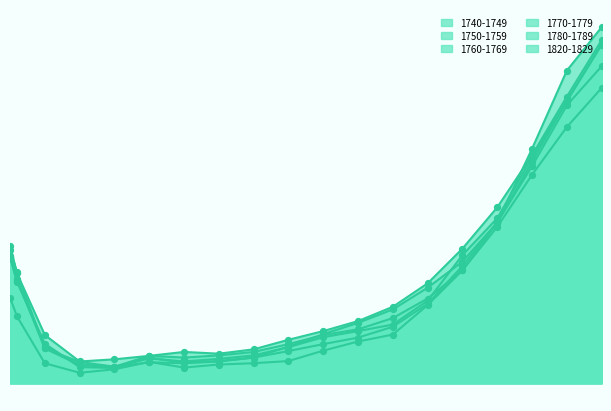

Which series reaches the maximum Y coordinate?

1780-1789